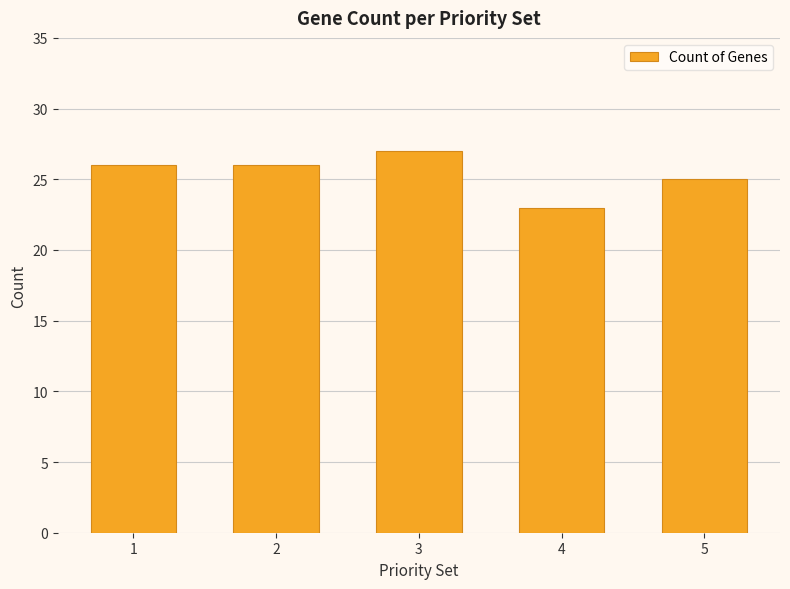

What is the value of the 4th bar from the left?

23